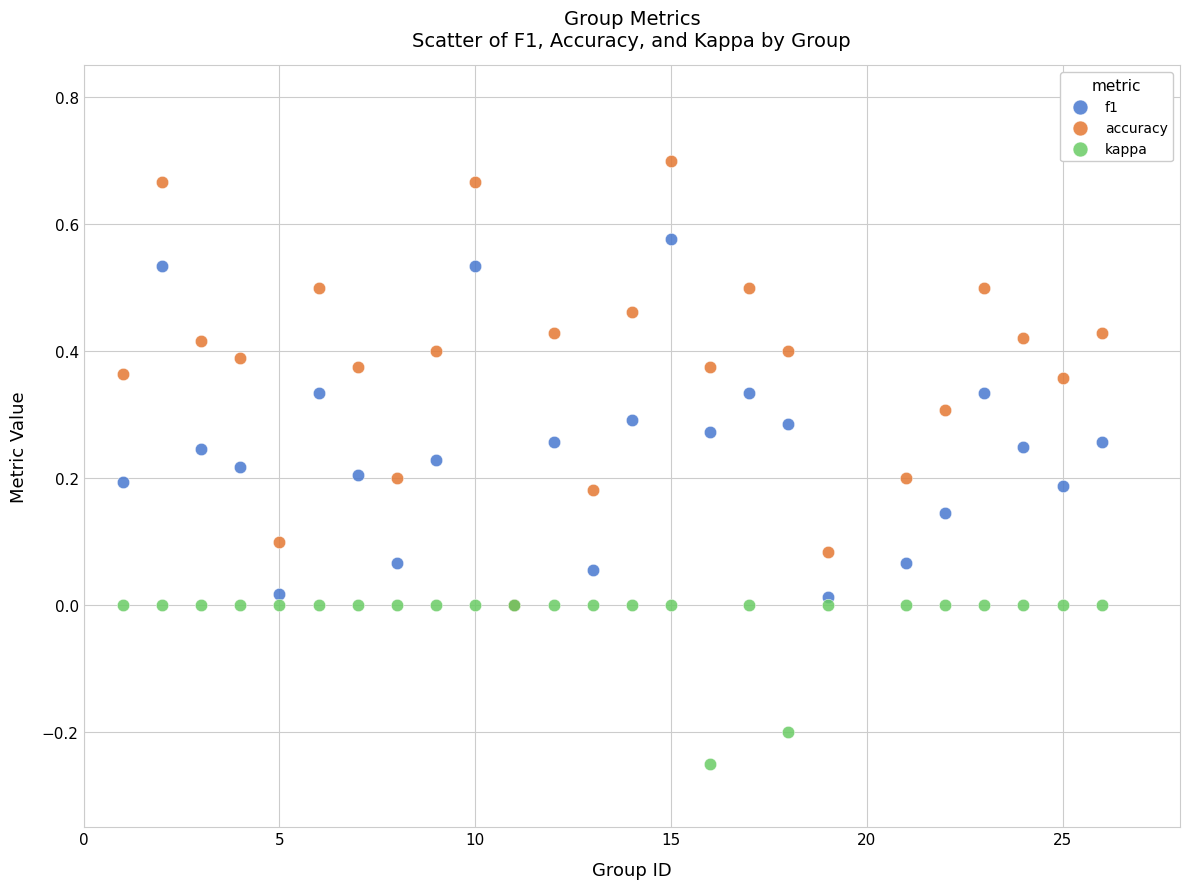

Which series contains the lowest Y value?

kappa